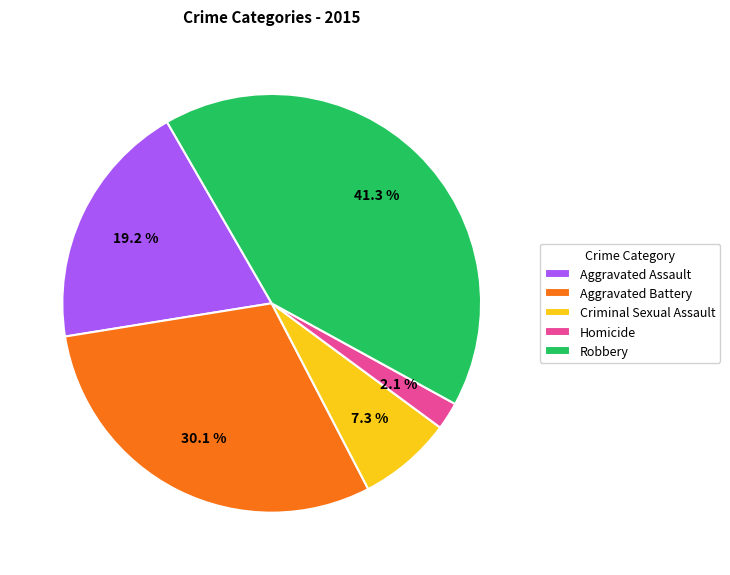

What is the smallest slice in the pie chart?

Homicide